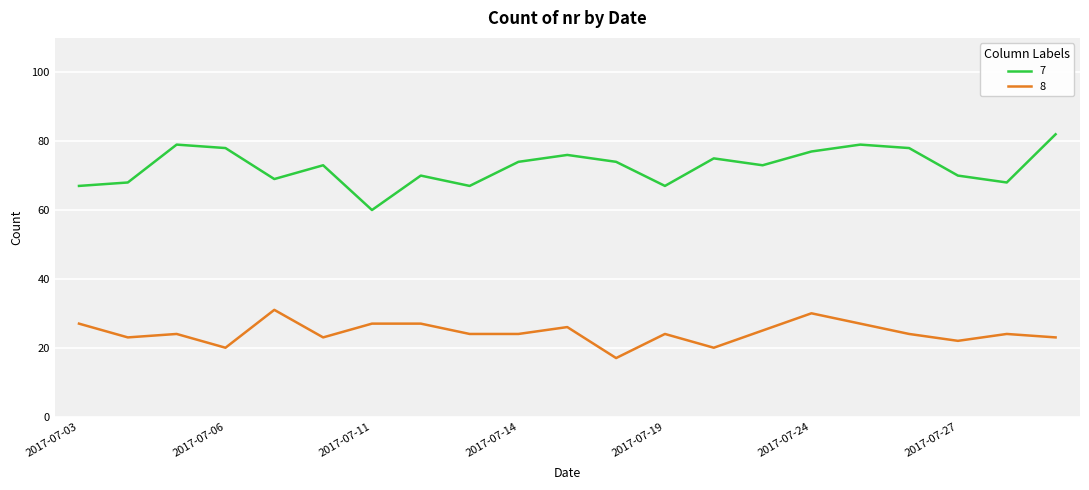

What is the difference between the maximum and minimum values in the 8 series?

14